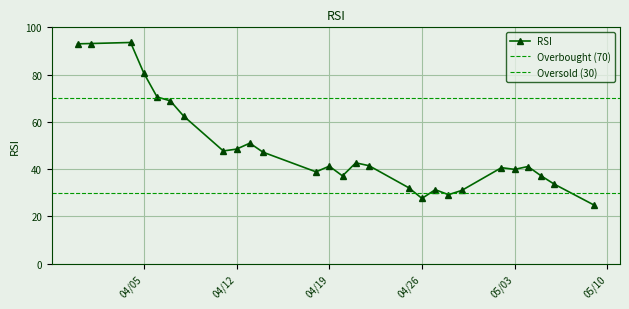

Count the number of categories in the chart.

27